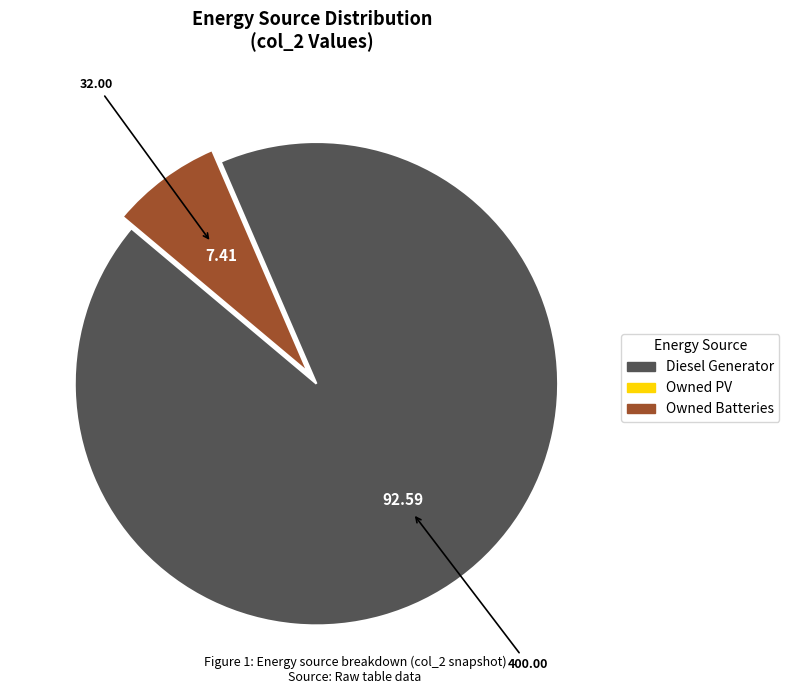

Is there a majority slice in this chart?

Yes